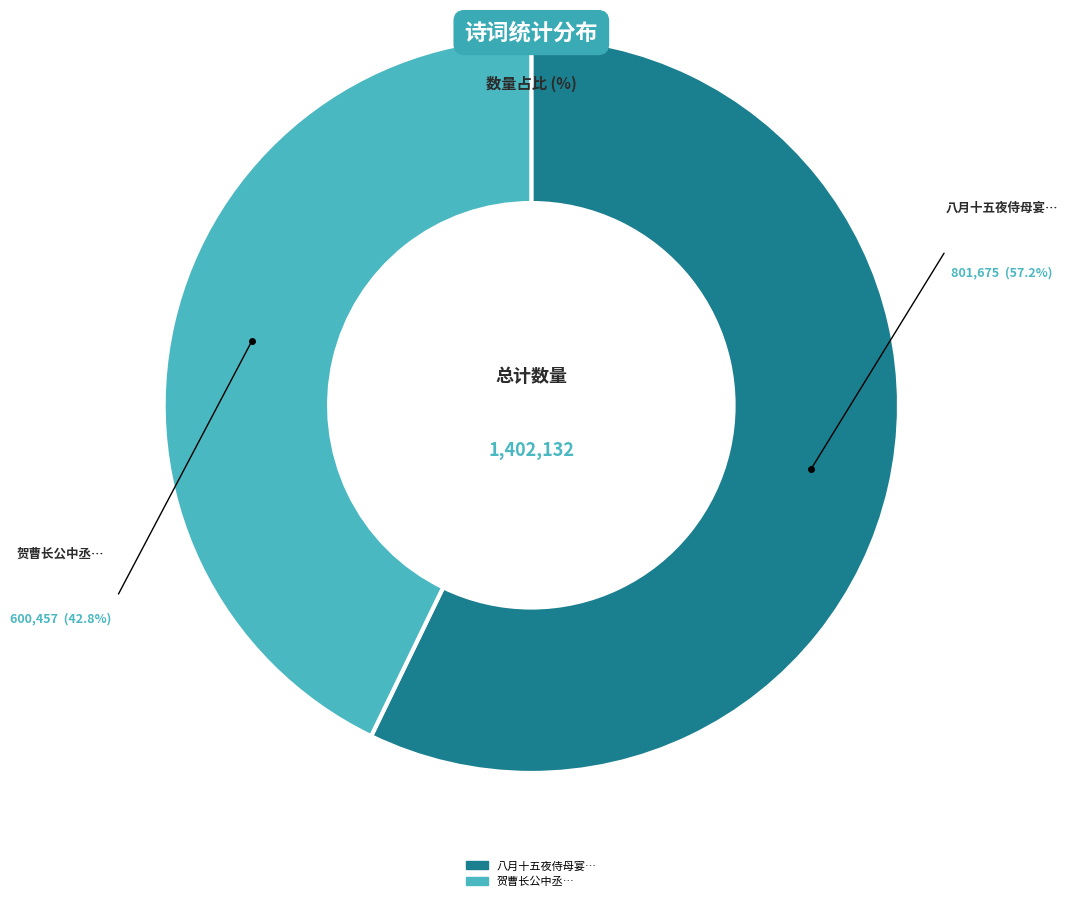

Is there any slice that represents more than half of the pie?

Yes